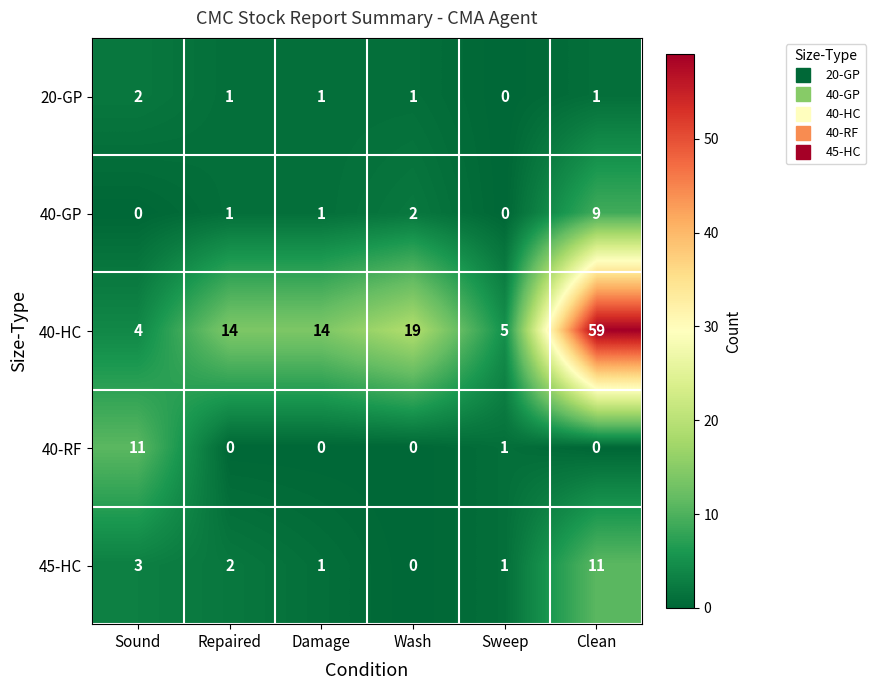

The value of 45-HC at Repaired is 2. True or false?

True